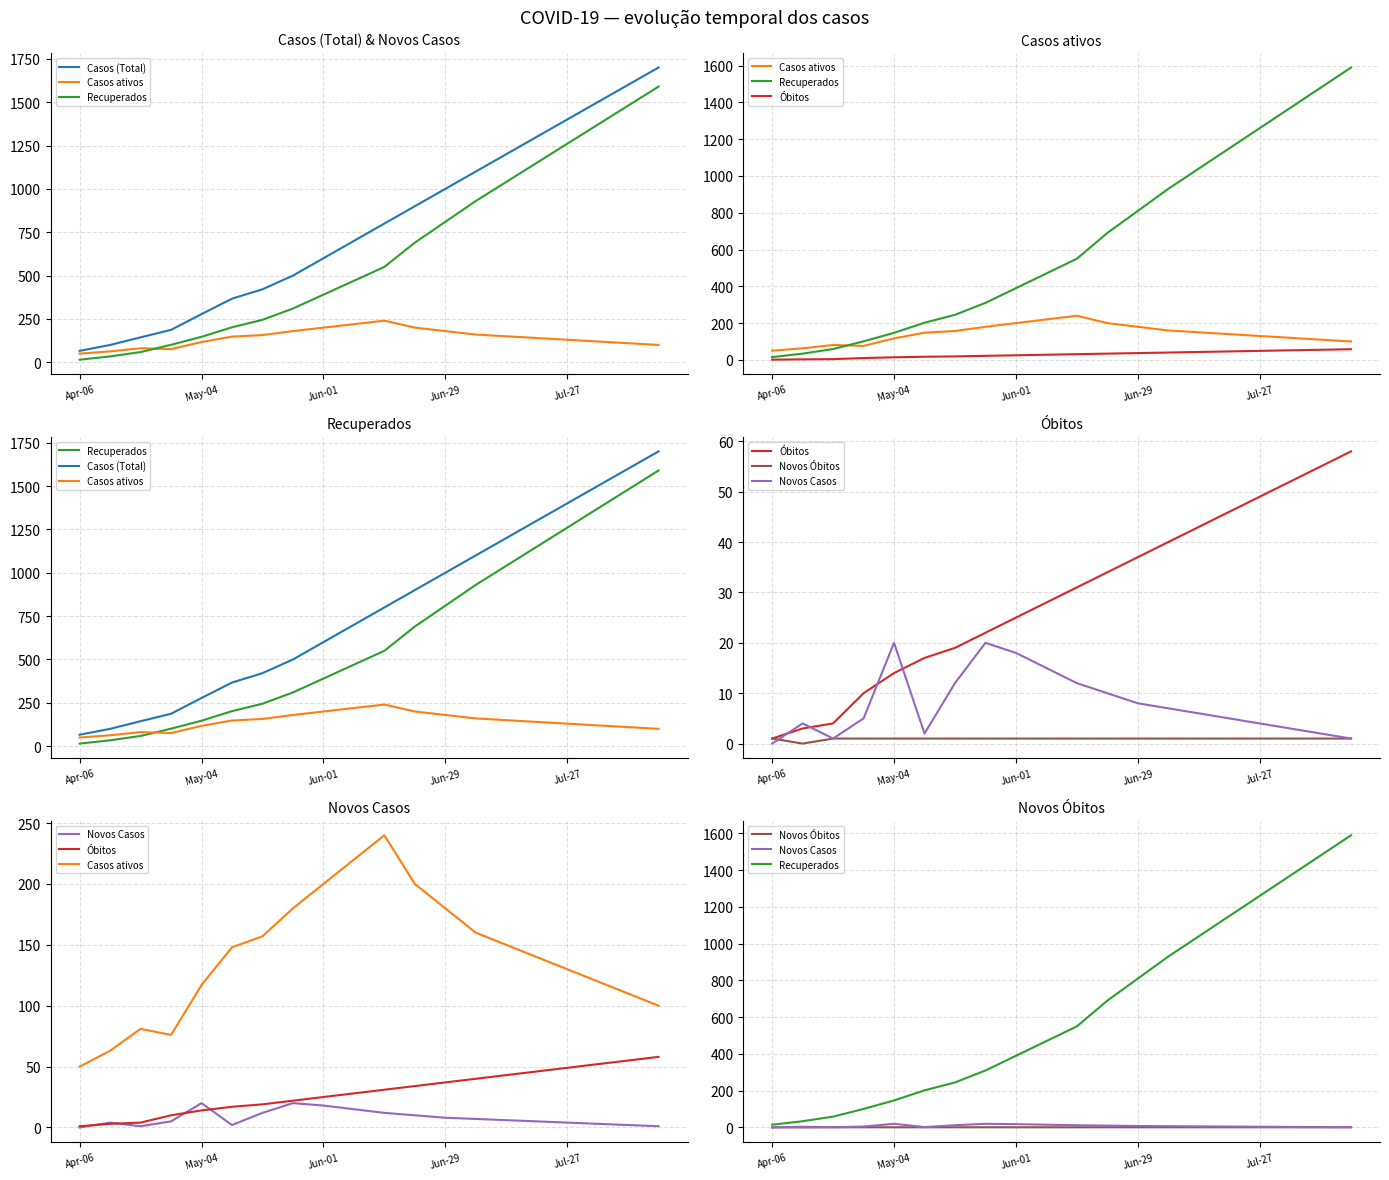

What is the sum of all Óbitos values?

588